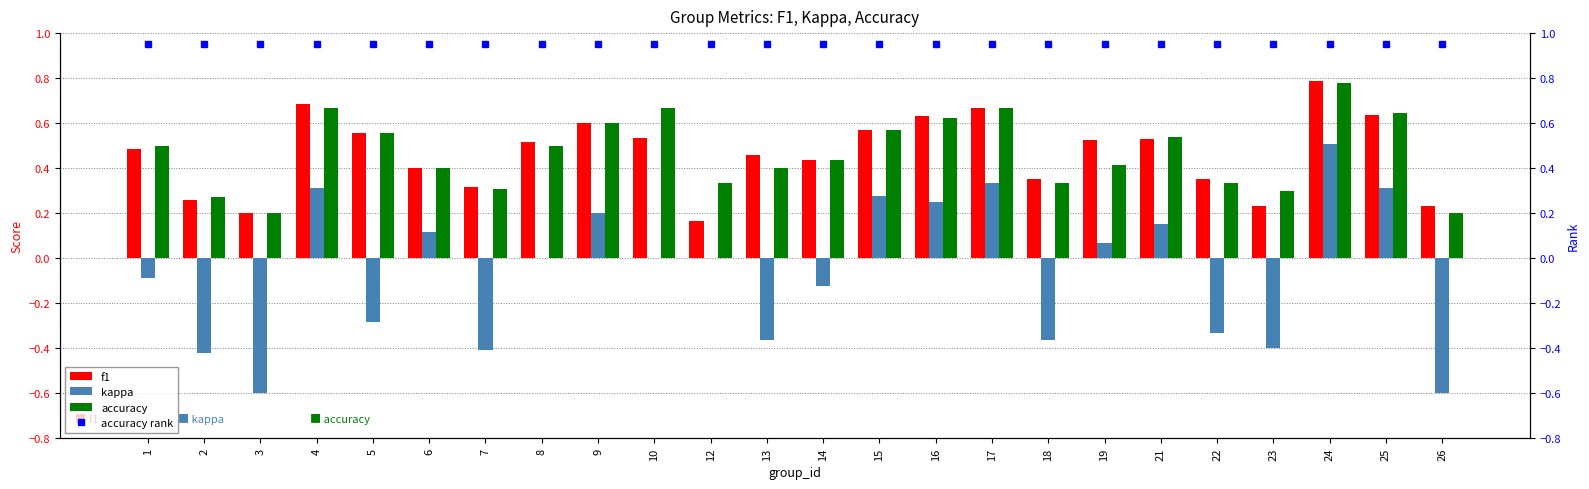

How many categories are shown in the chart?

24